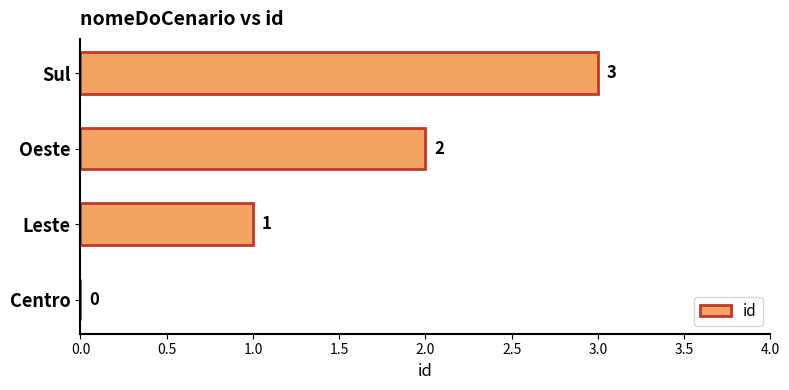

What is the sum of the values at Leste and Oeste?

3